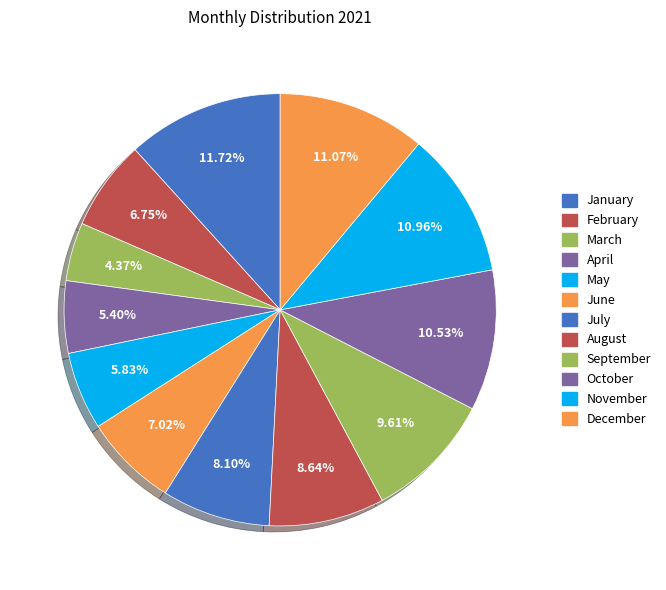

What percentage is the March slice, to the nearest percent?

4%